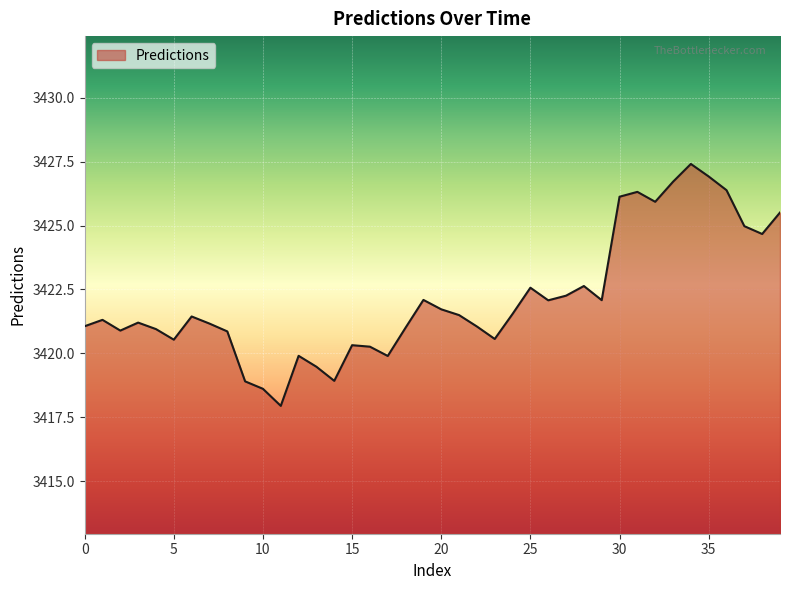

What is the average value?

3422.1